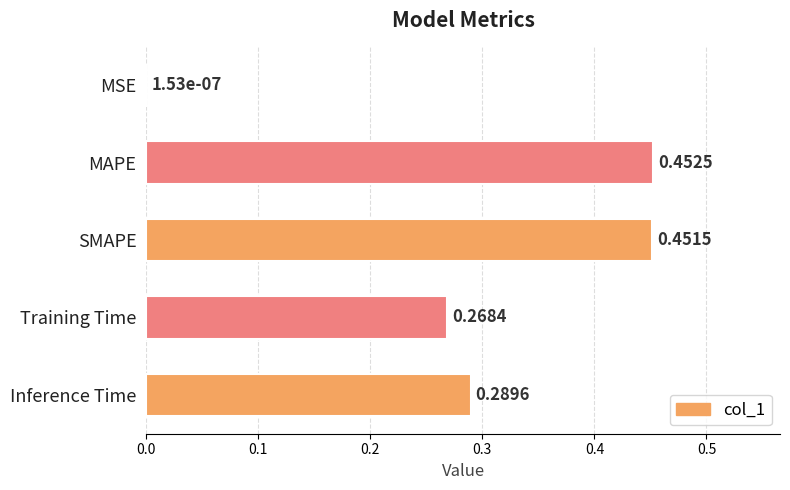

At which label is the value closest to 0?

MSE